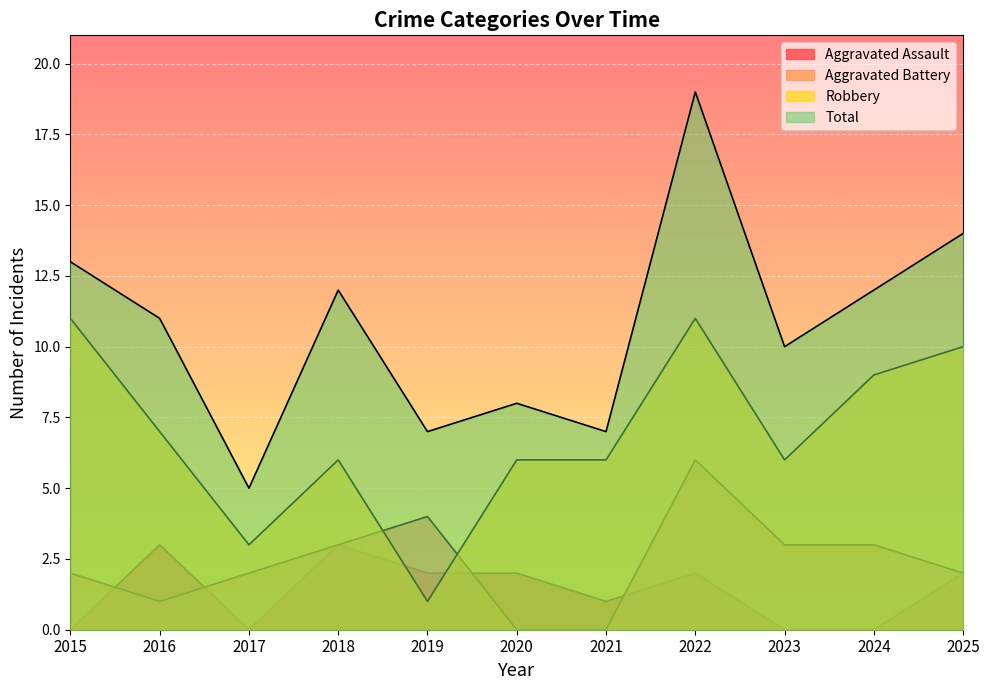

What is the total value across all series at 2019?

14